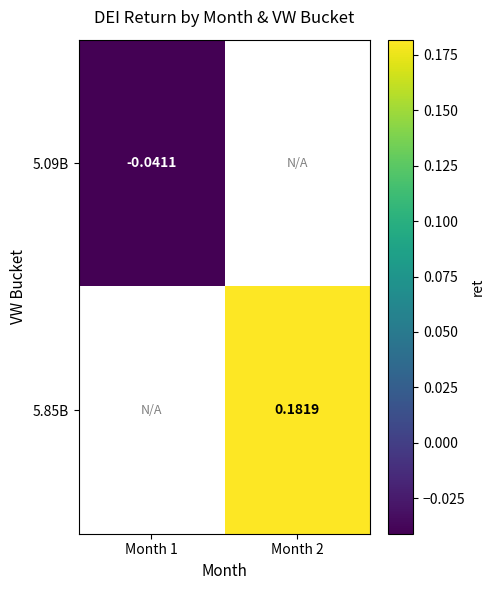

At how many categories does at least one series exceed 0?

1